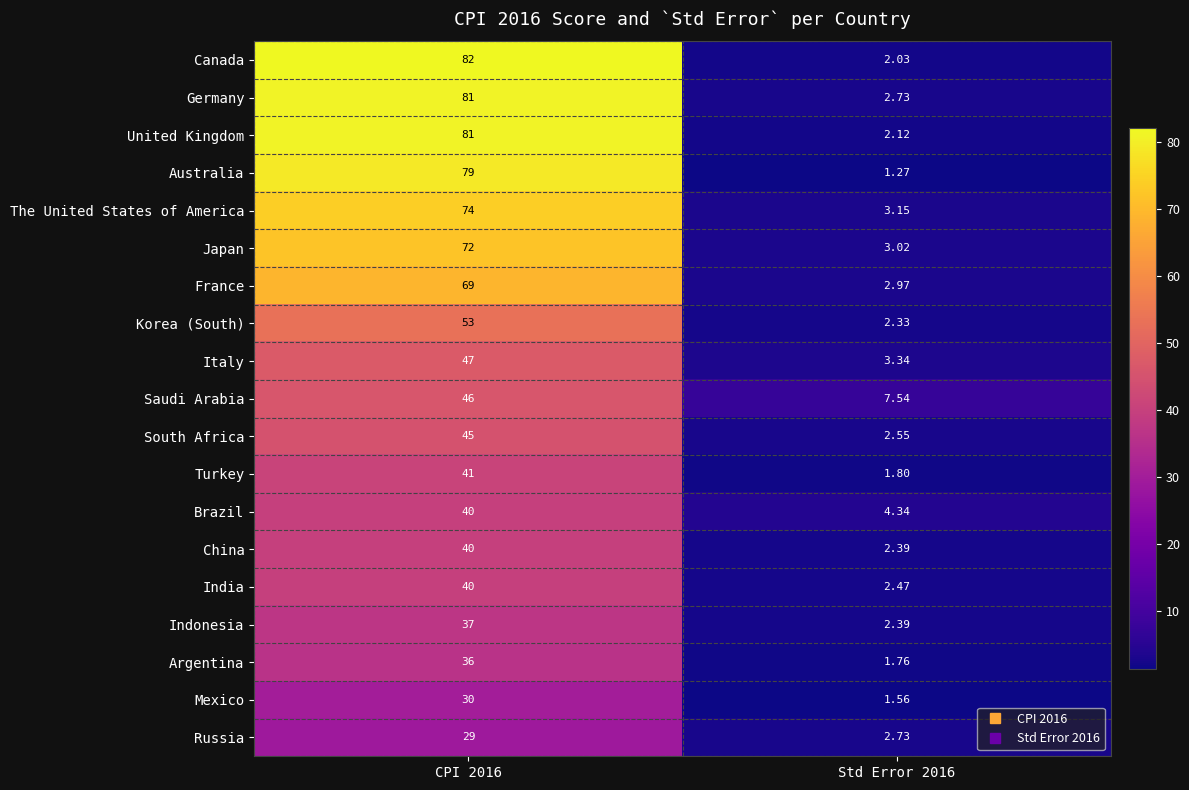

Count the number of data series in this chart.

19